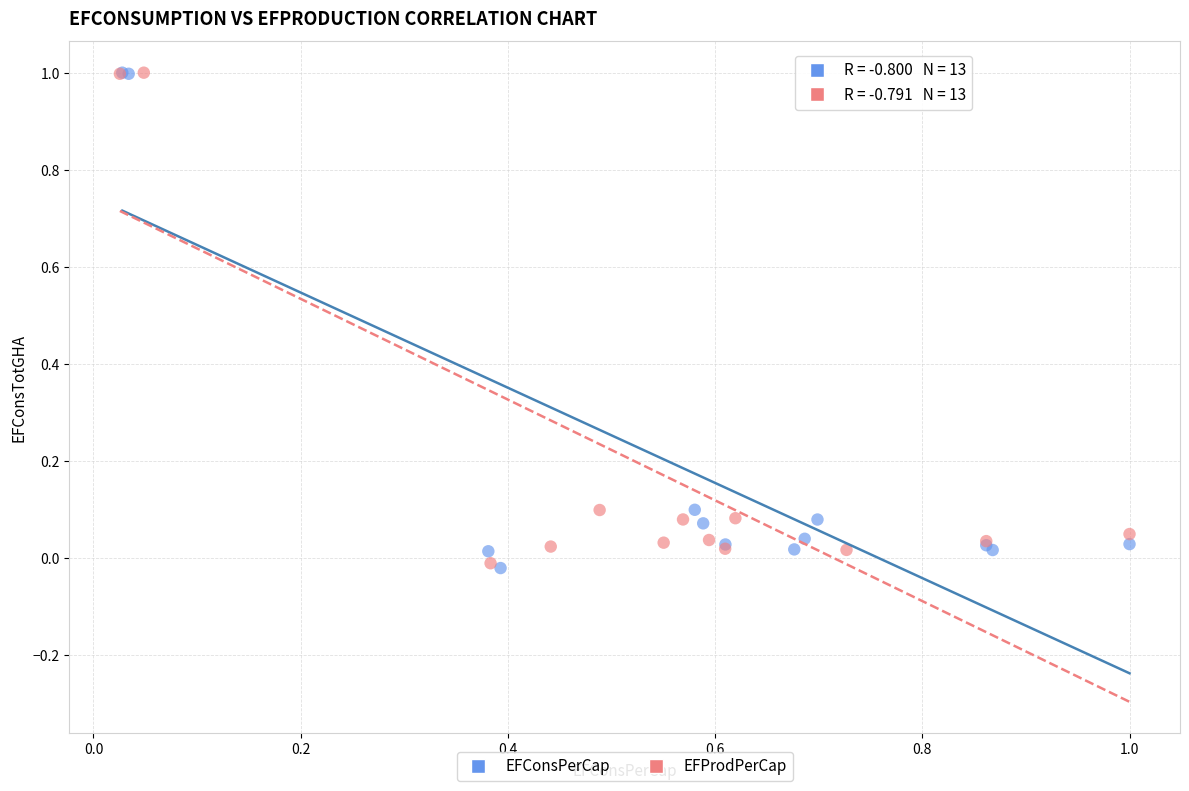

Which series has the largest Y range (max minus min)?

EFConsPerCap